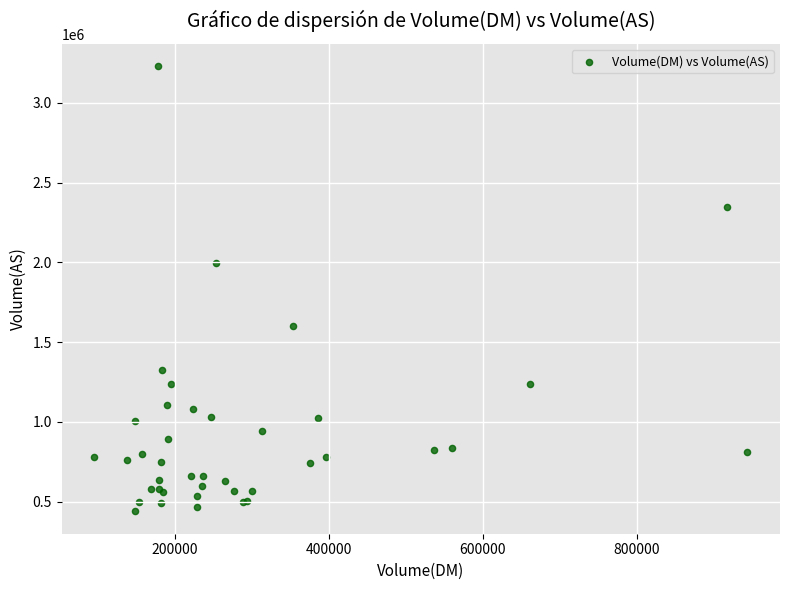

What Y value in the scatter plot is closest to 1834535?

1998170